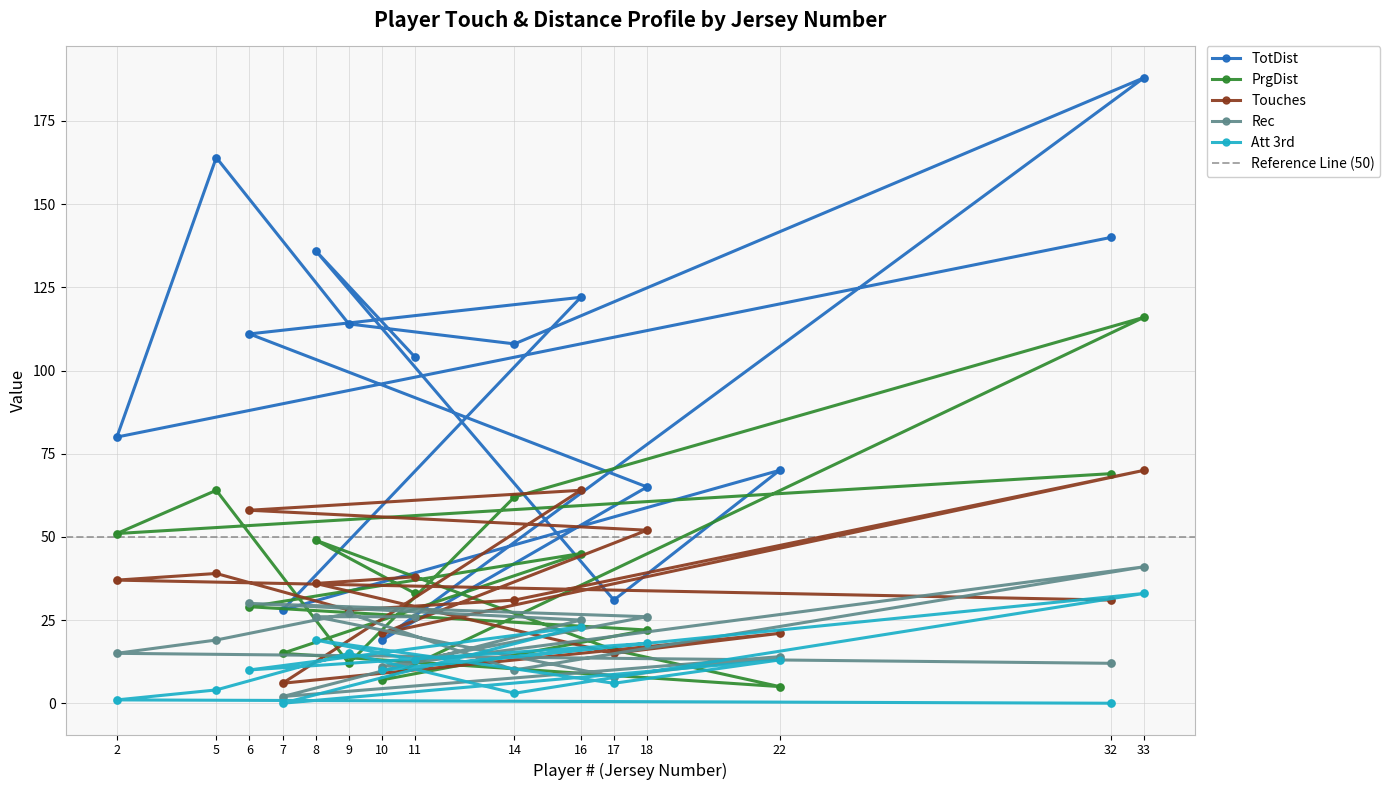

Is the value of PrgDist at 7 greater than the value of Att 3rd at 6?

Yes